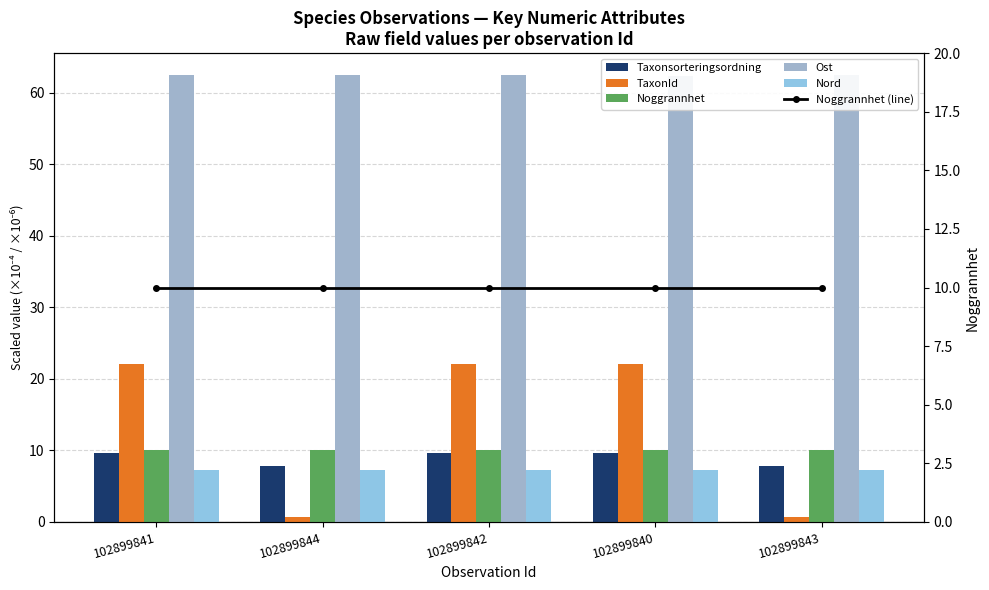

What is the highest value of the Nord series?

7.2